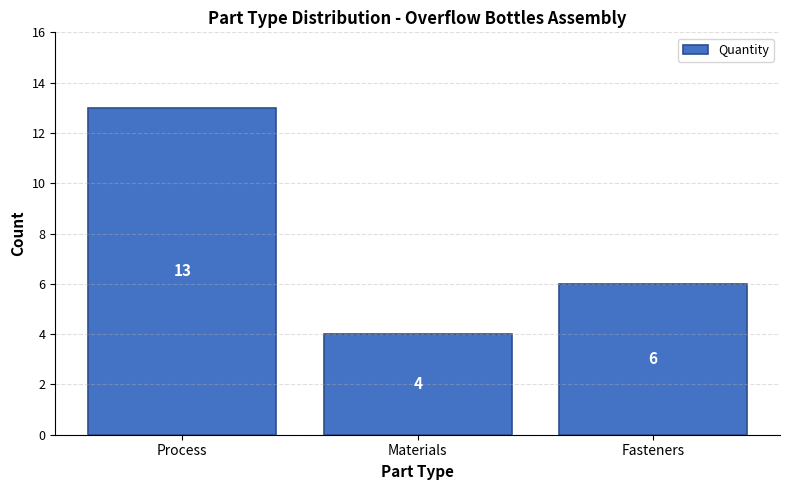

Reading left to right, list all the values displayed in this chart.

Process=13	Materials=4	Fasteners=6